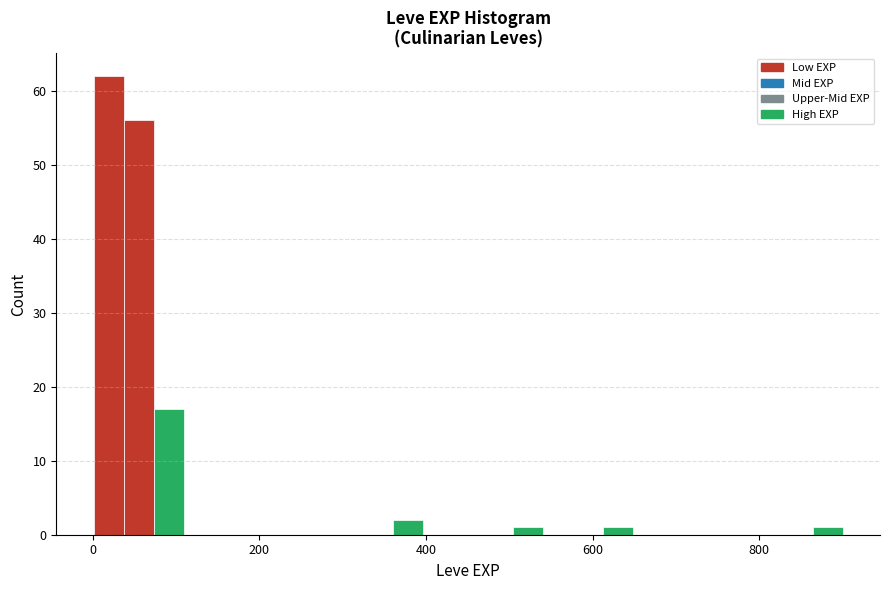

Around what value on the x-axis is the tallest bar? Give the approximate position of its centre, as read against the axis.

20